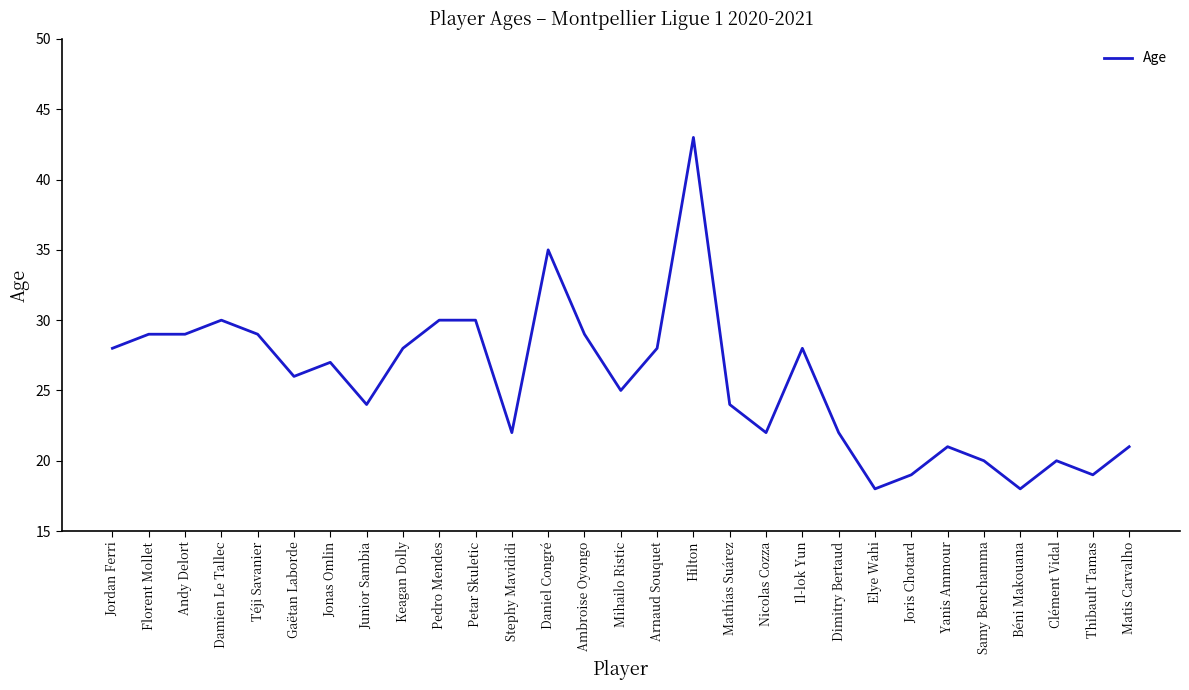

What is the greatest value displayed?

43